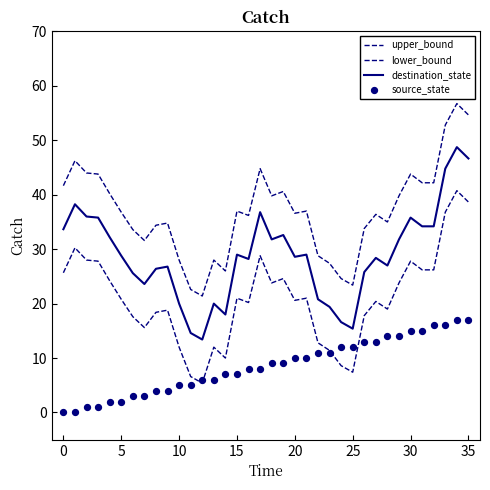

Which series reaches the minimum Y coordinate?

source_state